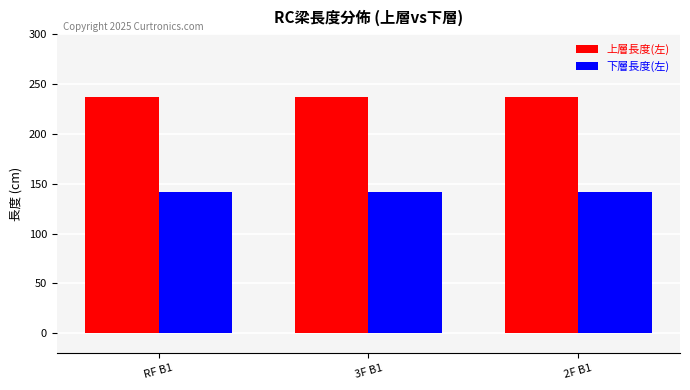

Are the bars horizontal?

No